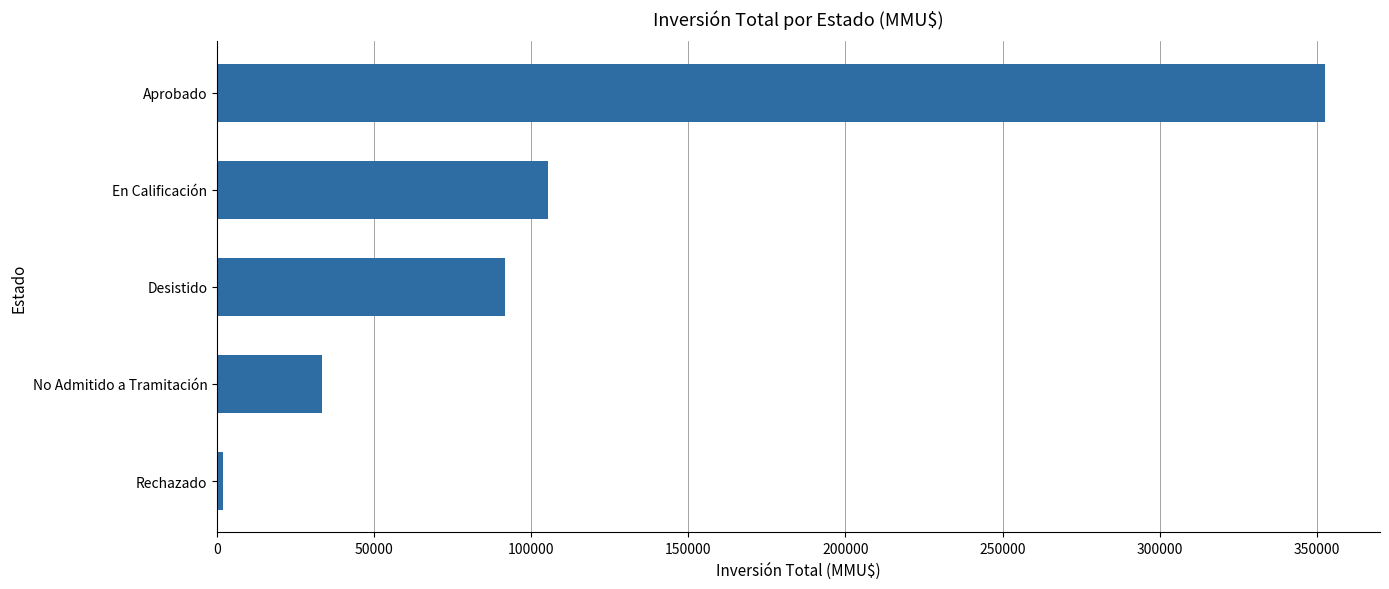

List the labels in order of value, largest first.

Aprobado, En Calificación, Desistido, No Admitido a Tramitación, Rechazado